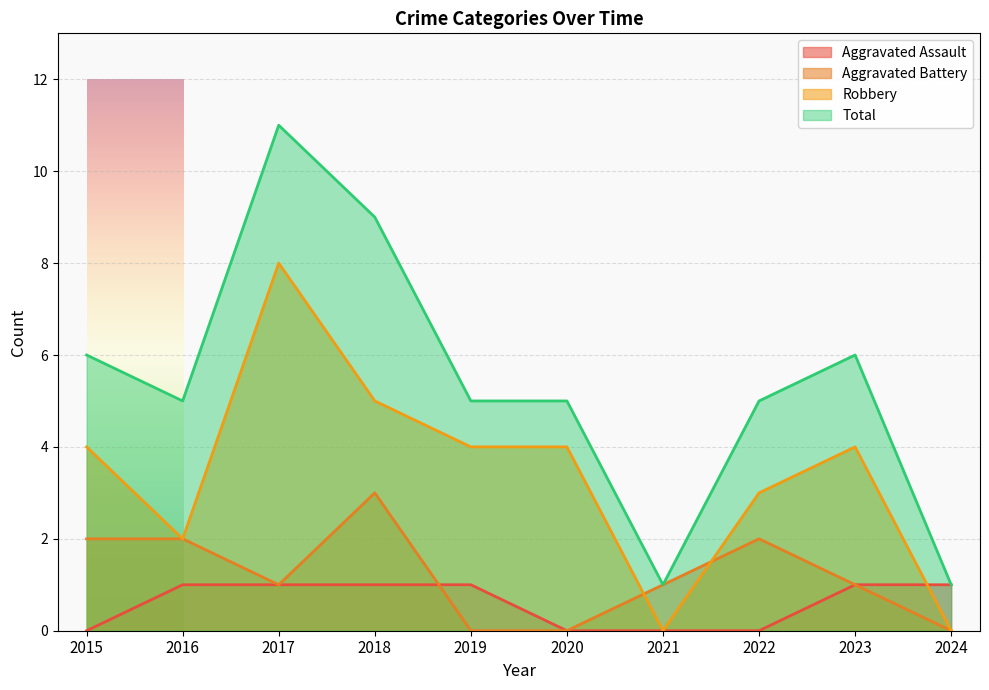

Is it true that Robbery equals 2 at 2016?

True